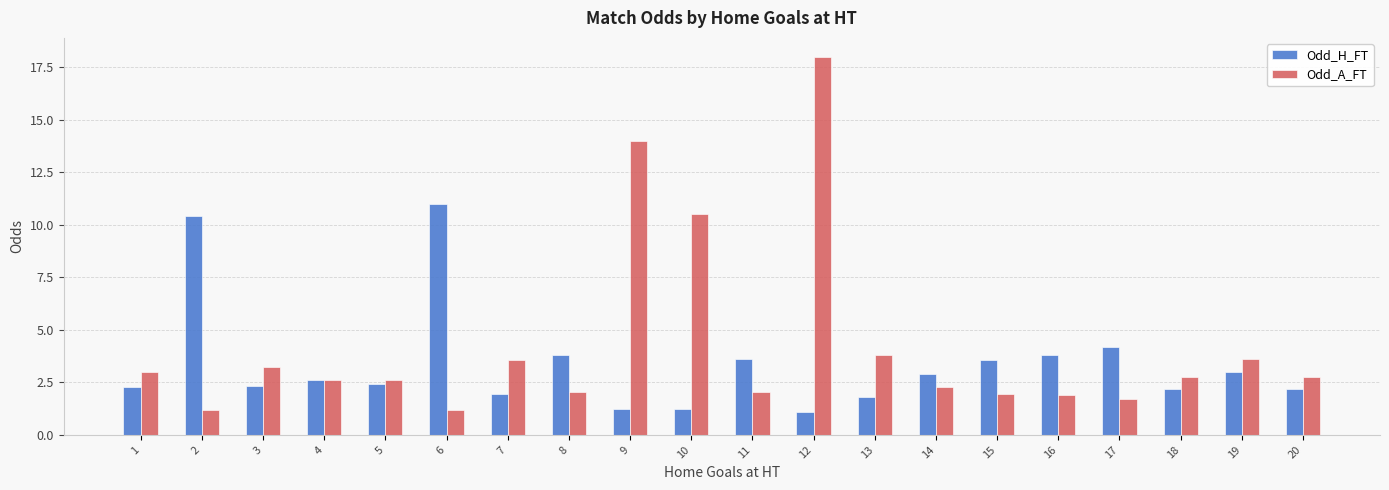

What is the difference between the maximum and second lowest values in the Odd_A_FT series?

16.8